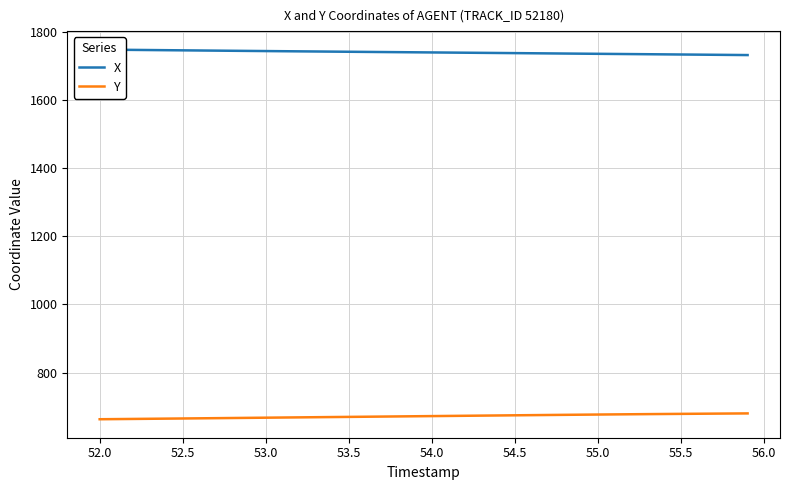

True or false: Y and X intersect in this chart.

False